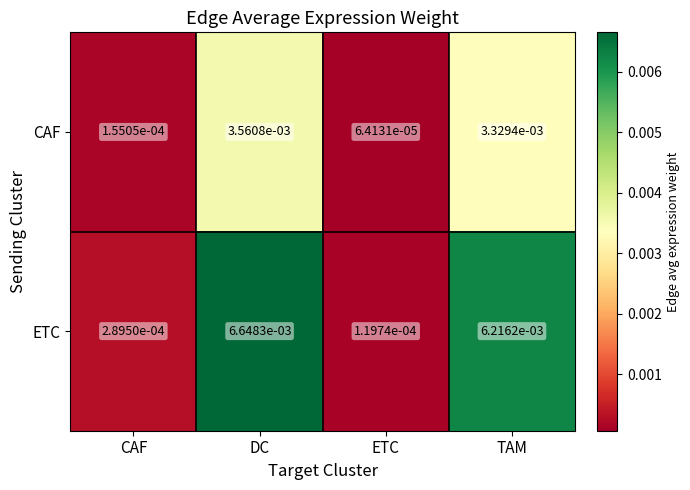

Rank the series by their average value, from highest to lowest.

ETC, CAF